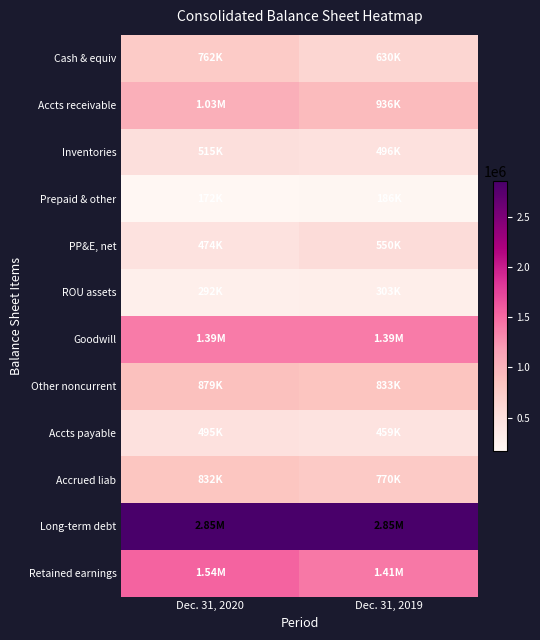

How many series are shown in this chart?

12